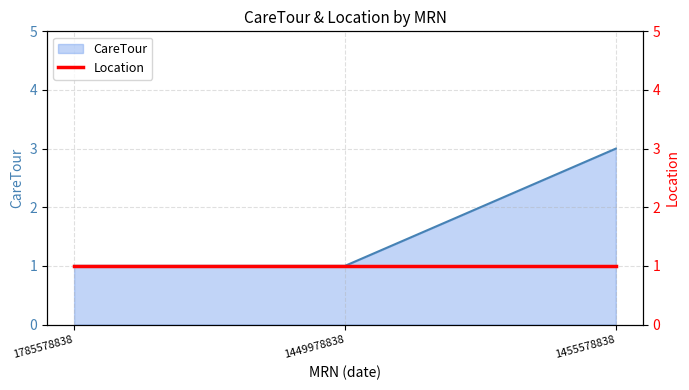

How many values are between 1 and 3?

3